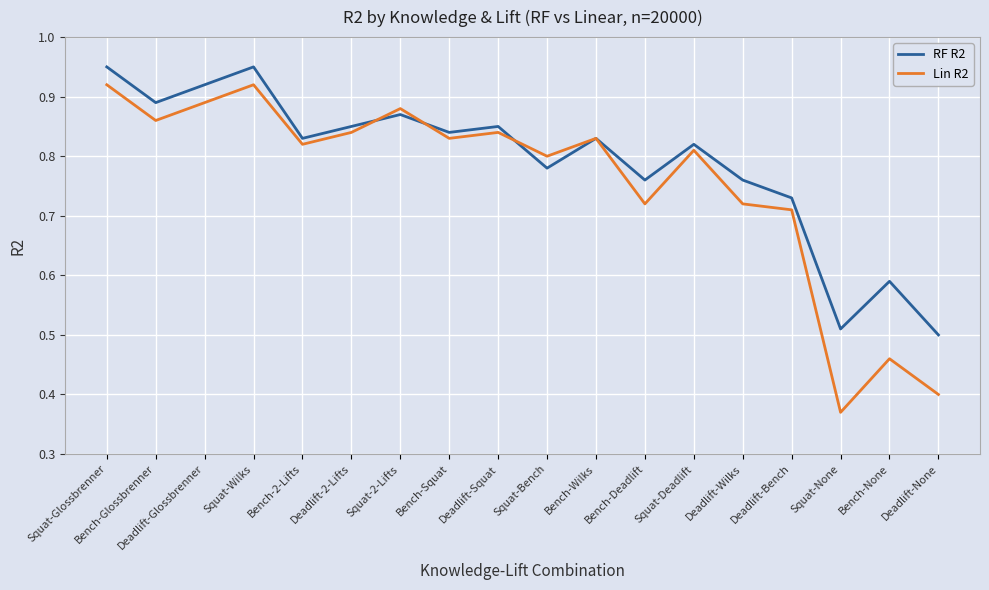

At which category does RF R2 reach its first local peak?

Squat-Wilks